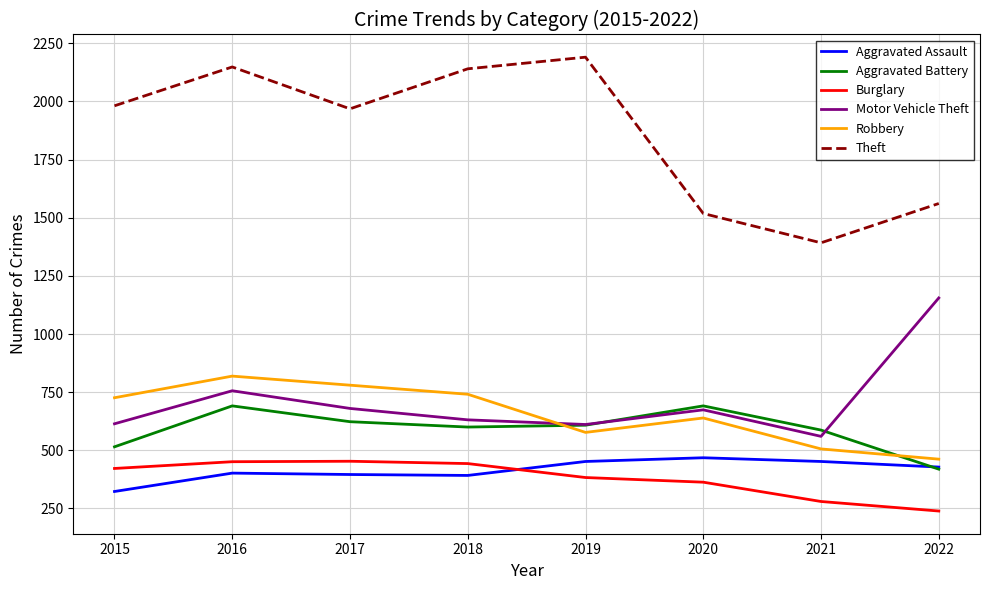

Which series has the largest total across all categories?

Theft